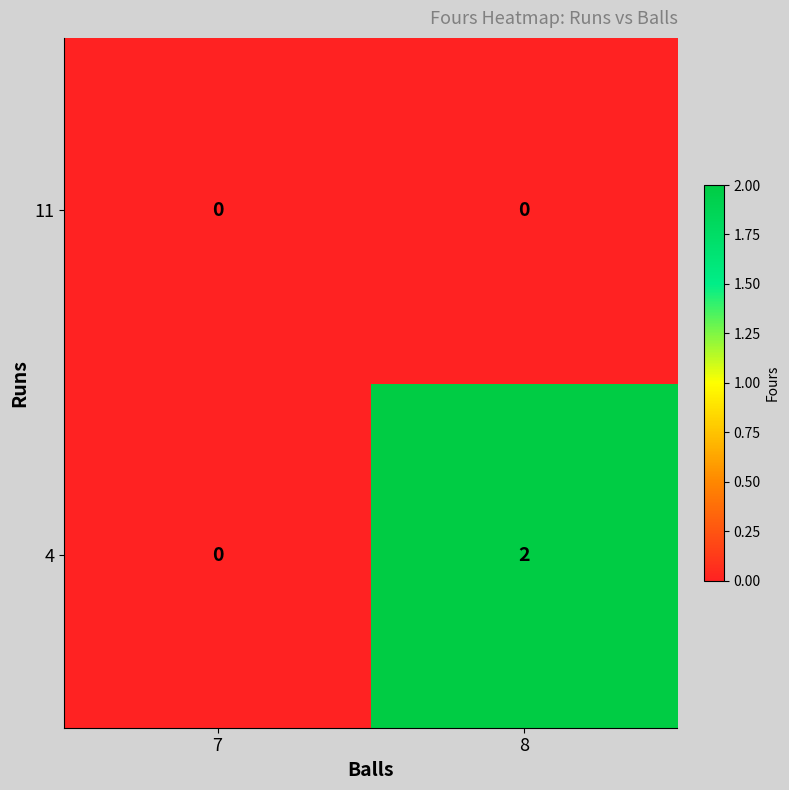

List the series in order of their overall mean, lowest first.

11, 4